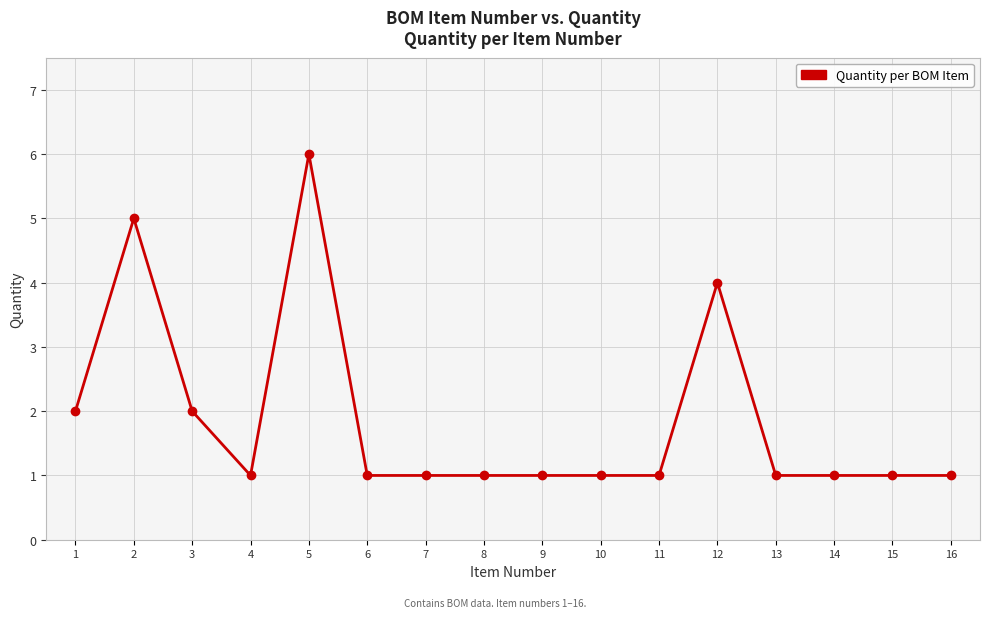

Which category has the highest value across all series?

5